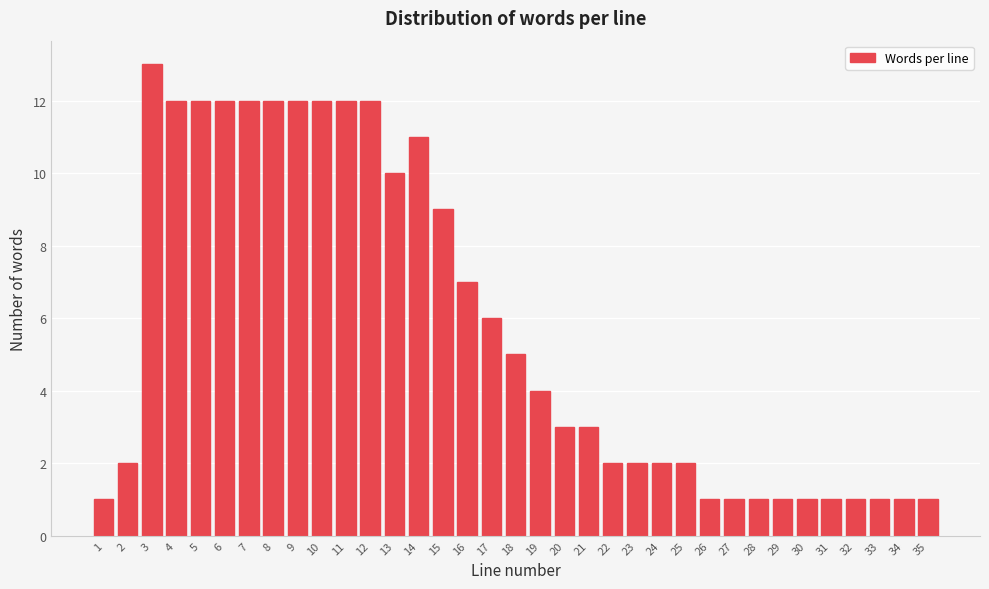

What is the ratio of the value at 14 to the value at 35?

11.0